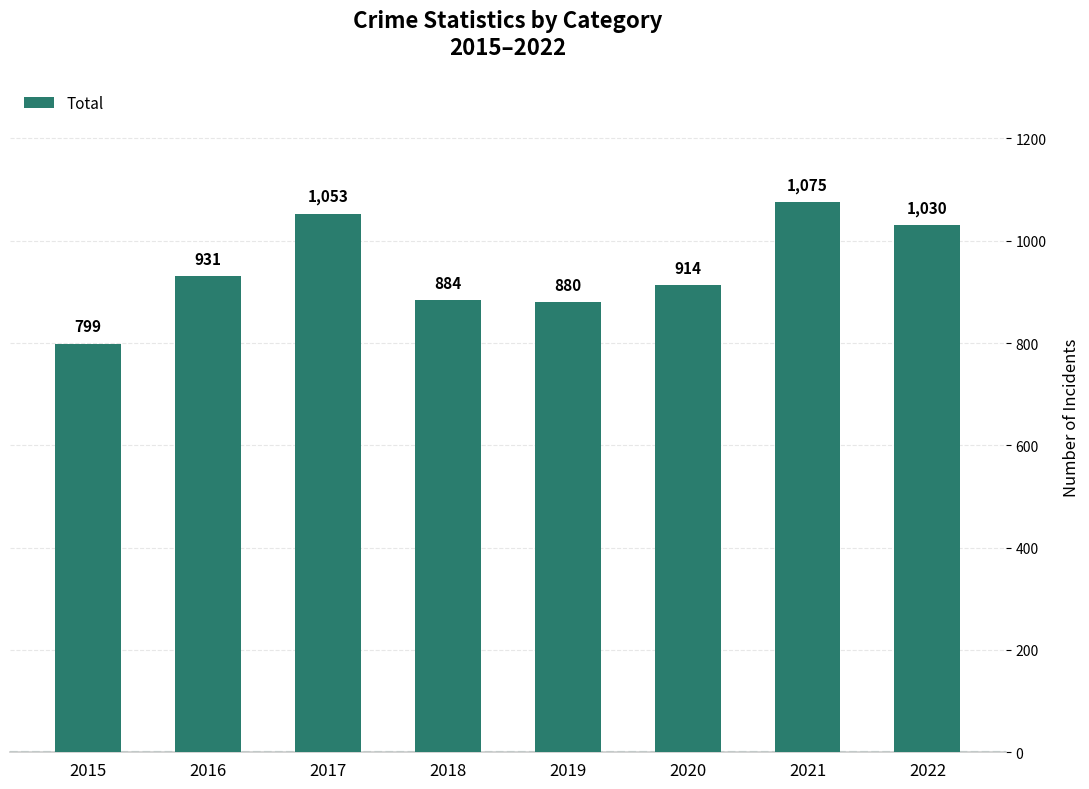

Where is the data nearest to the value 937?

2016